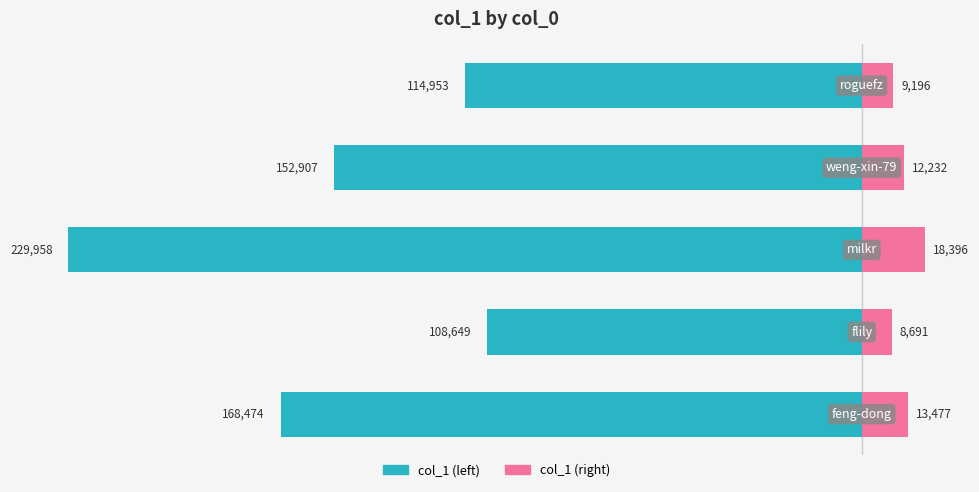

Which series has the largest range (max minus min)?

col_1 (left)